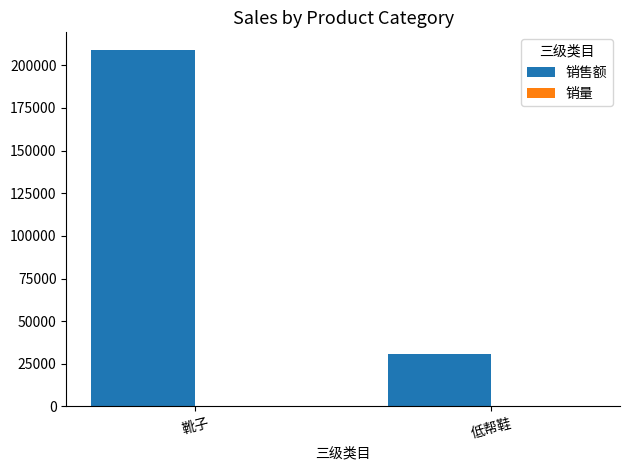

What is the sum of all 销售额 values?

239577